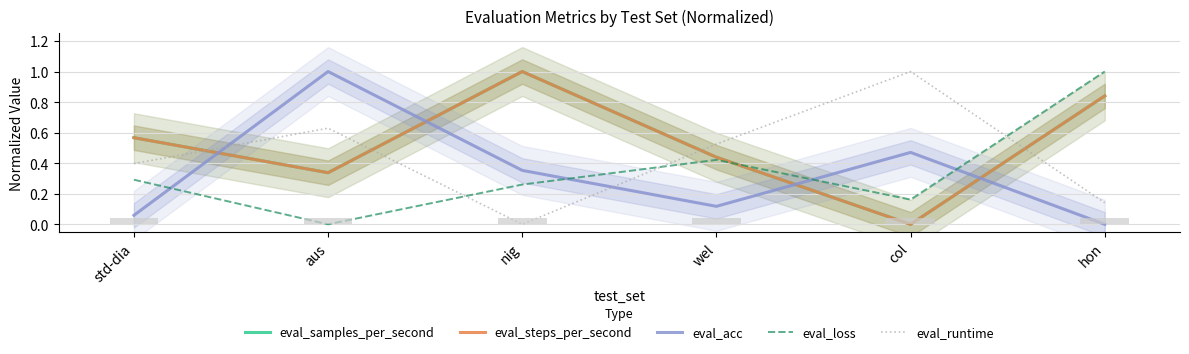

What is the total value across all series at col?

1.6